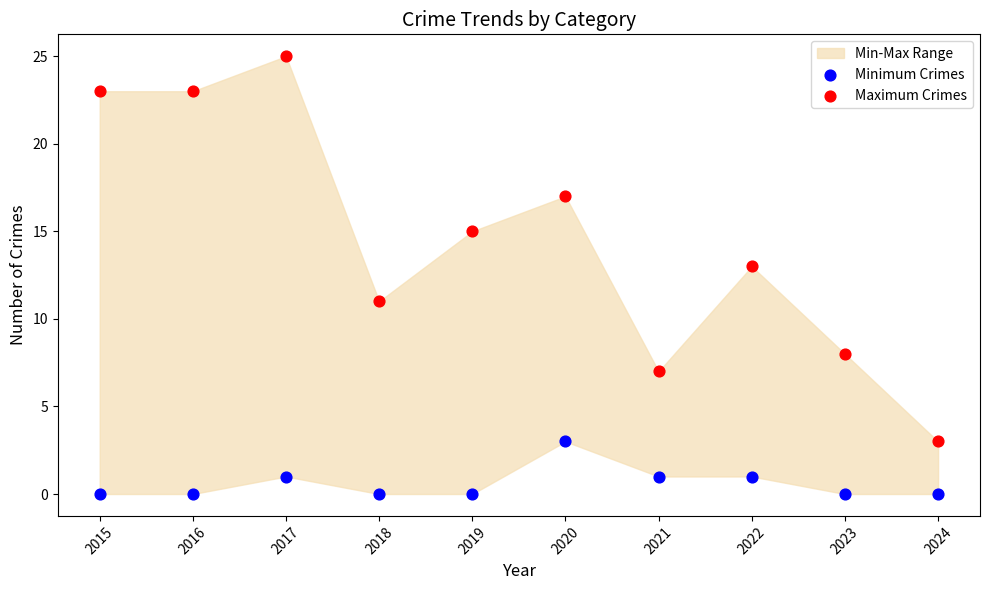

What is the X range (max minus min) for the scatter plot?

9